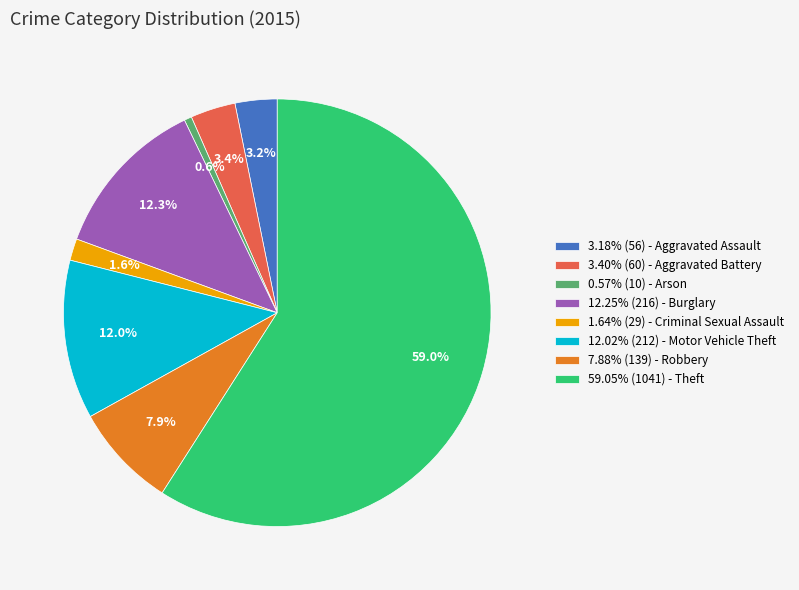

What is the ratio of the value at 59.05% (1041) - Theft to the value at 0.57% (10) - Arson?

104.1